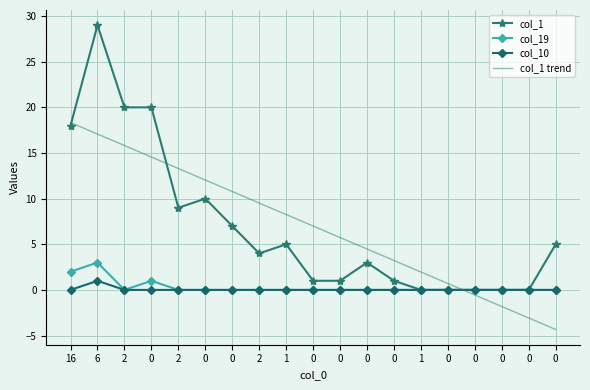

True or false: col_10 and col_1 intersect in this chart.

False